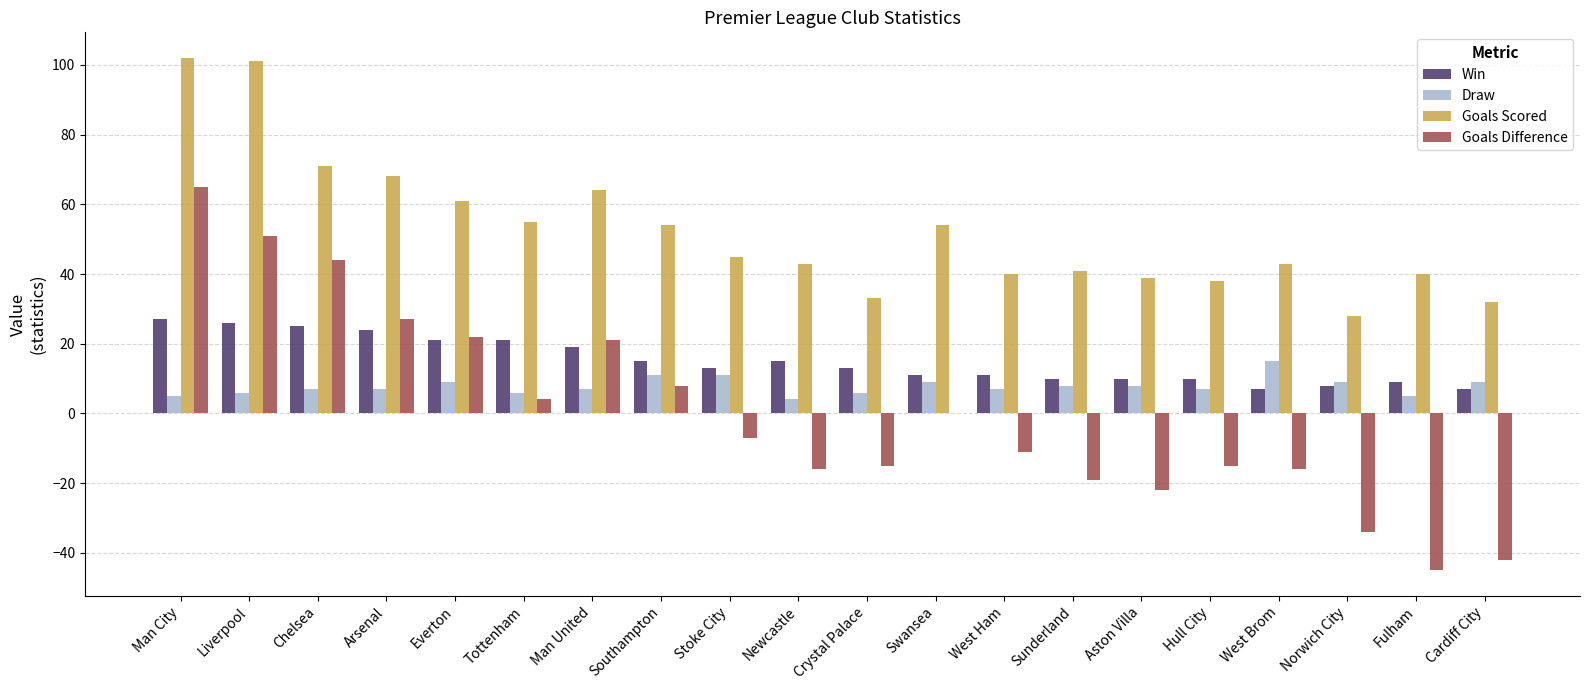

How many categories are shown in the chart?

20